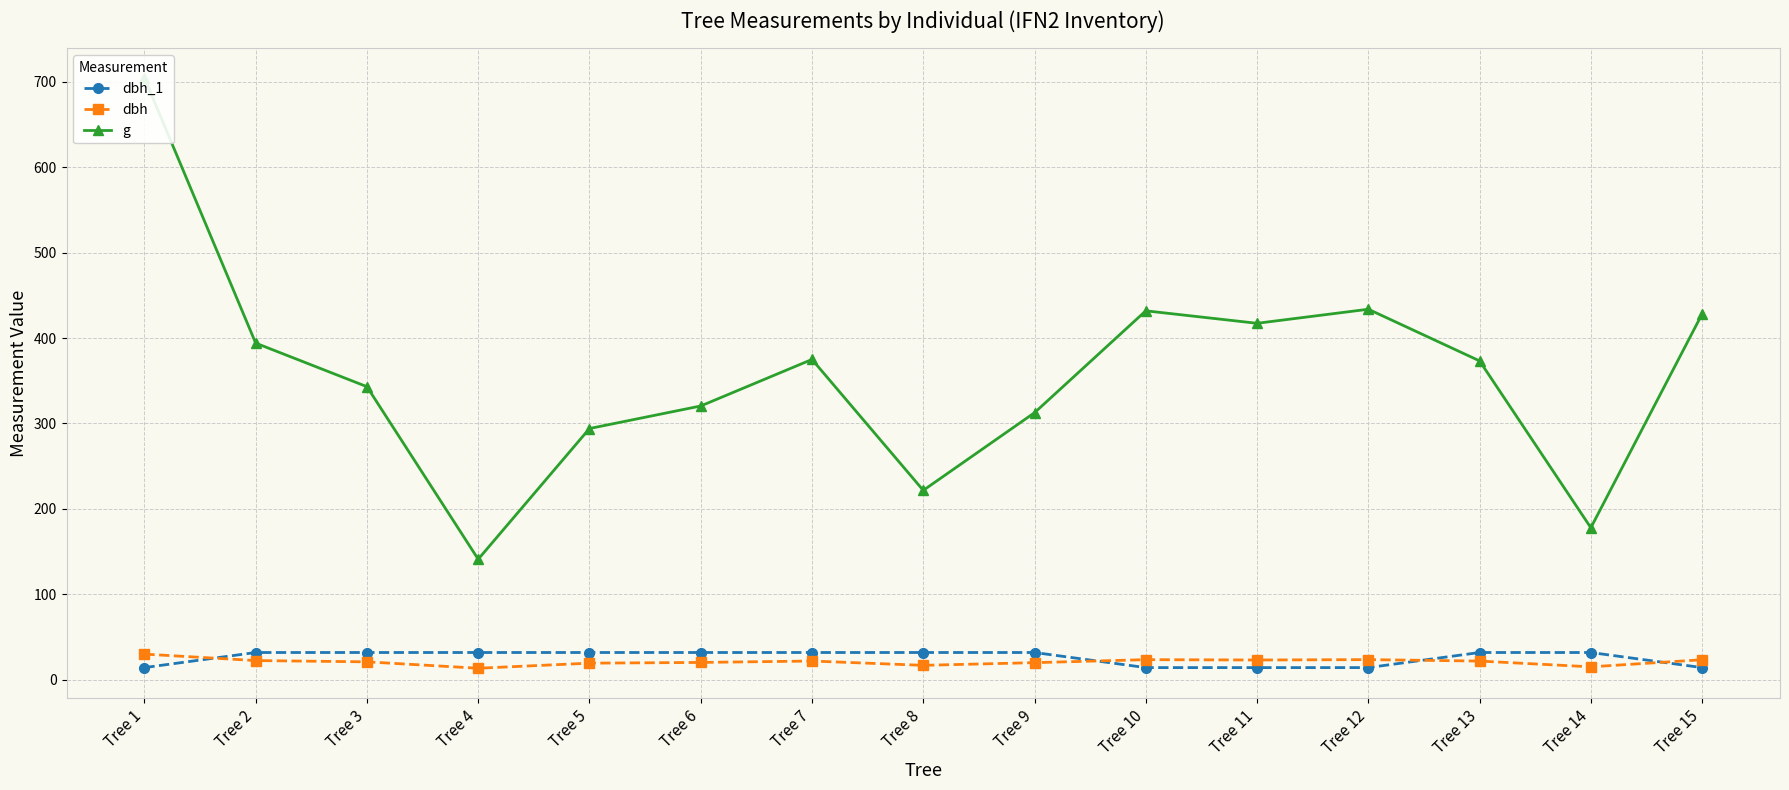

Between Tree 3 and Tree 15, which is larger?

Tree 3